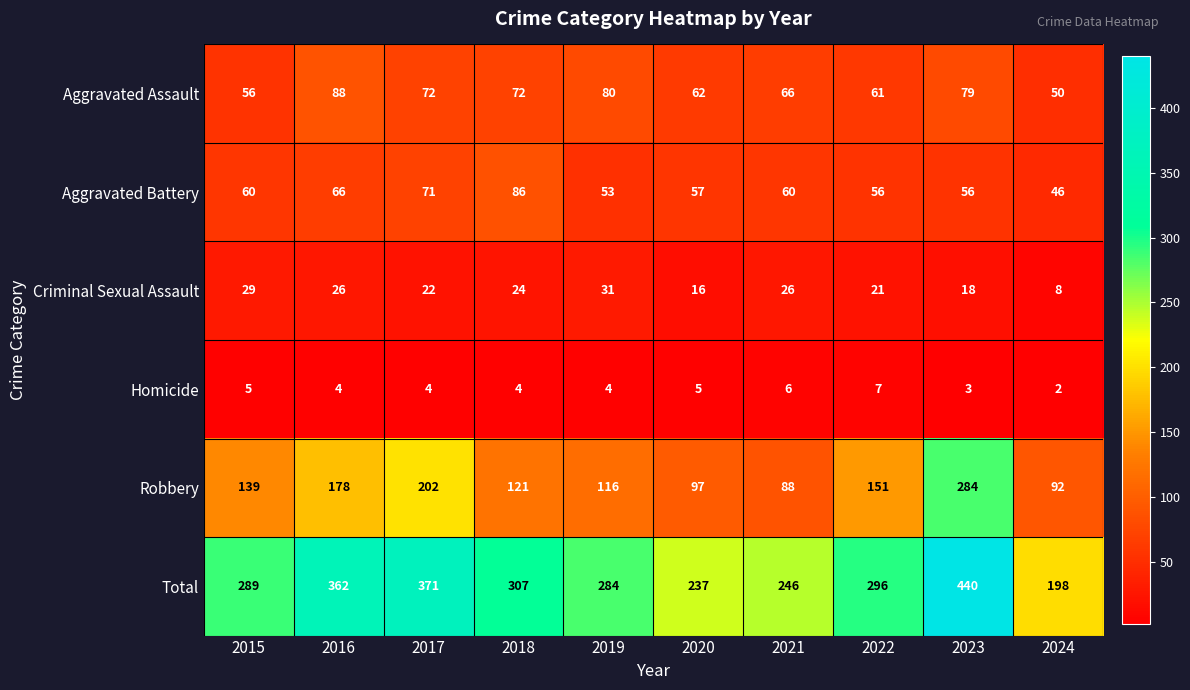

What is the sum of all Robbery values?

1468